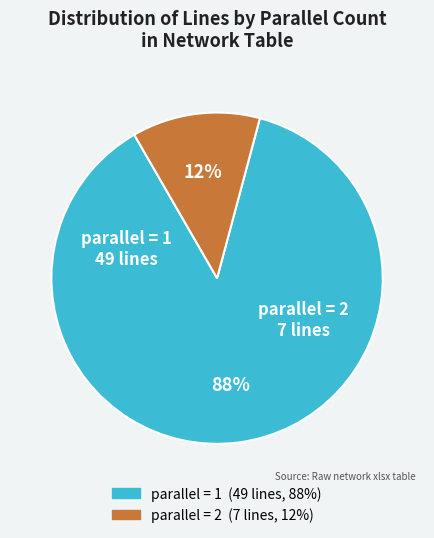

To the nearest percent, what is the average slice percentage?

50%